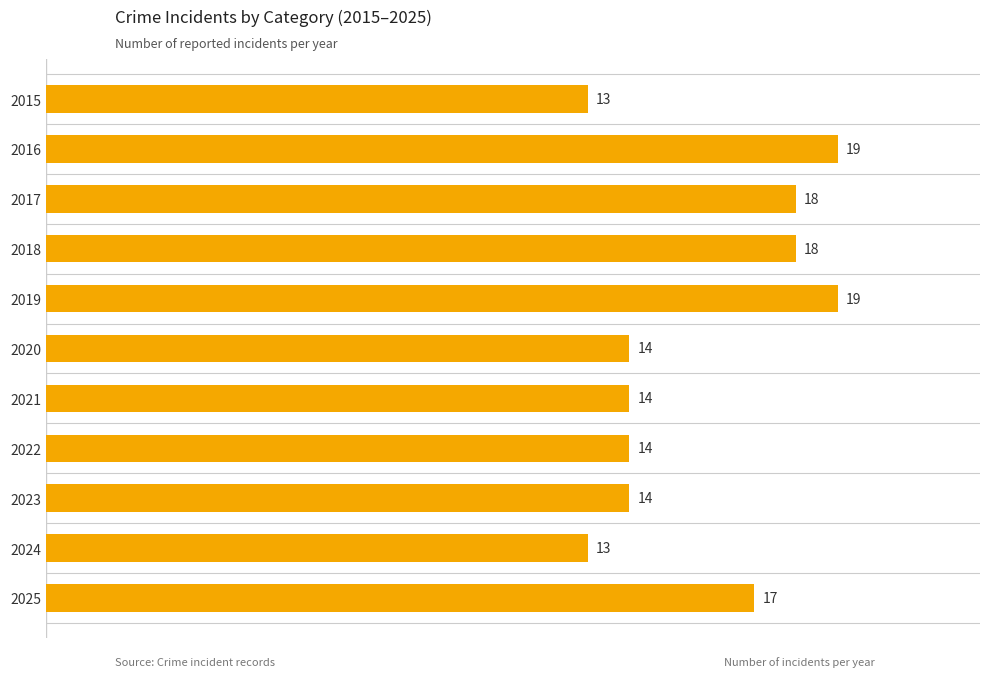

What is the greatest value displayed?

19